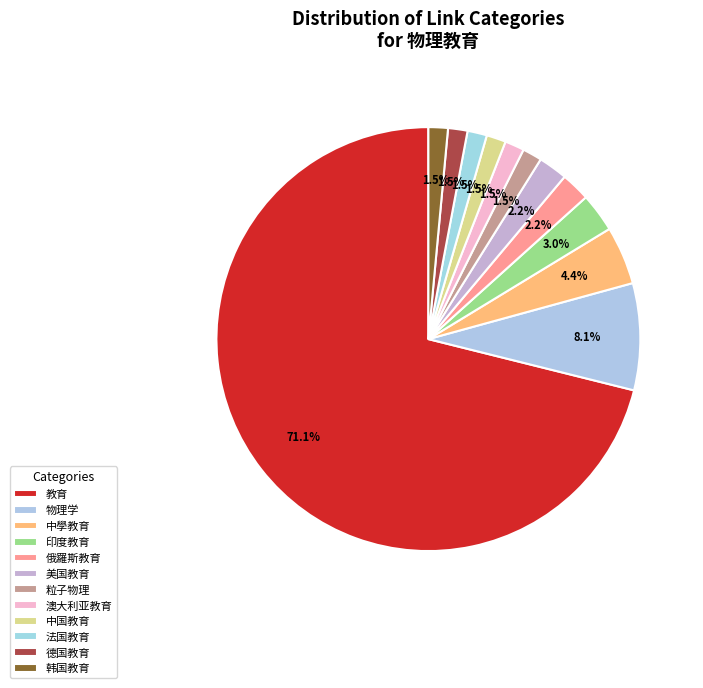

What portion of the pie excludes 粒子物理?

98.5%